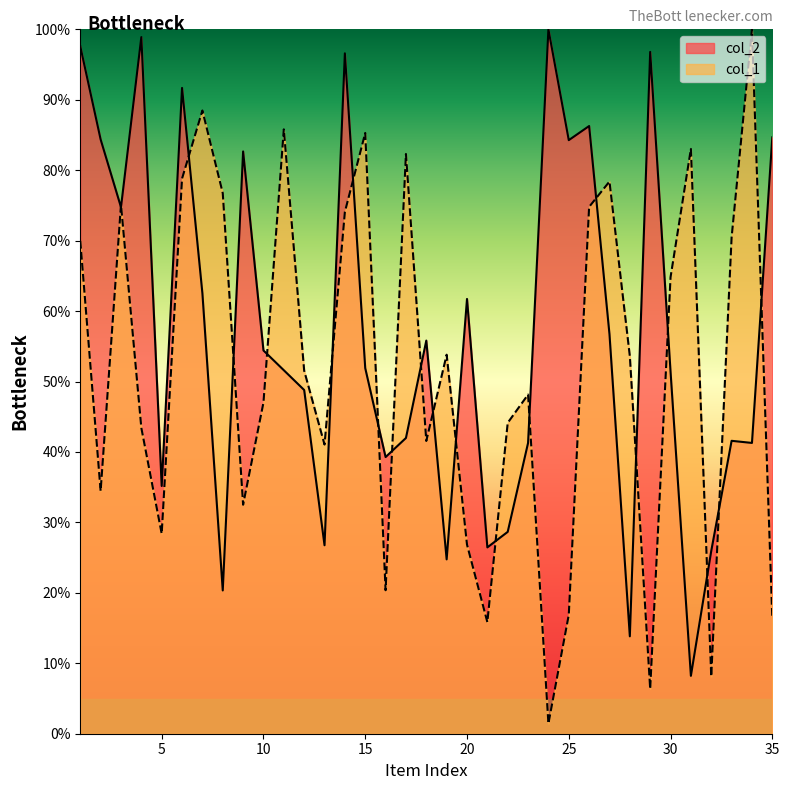

List the series in order of their overall mean, lowest first.

col_1, col_2